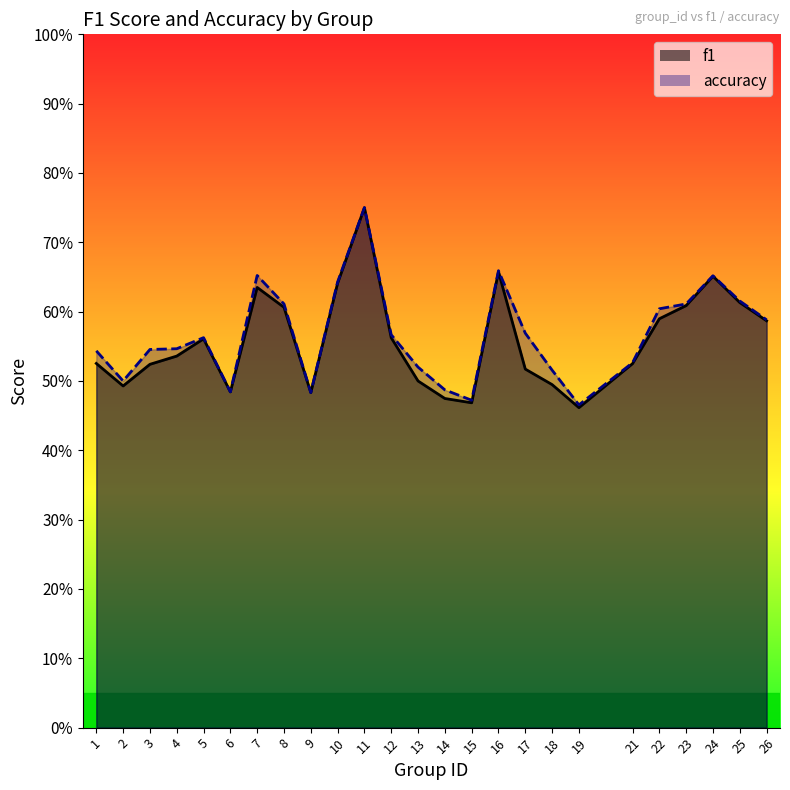

List the series in order of their overall mean, lowest first.

f1, accuracy